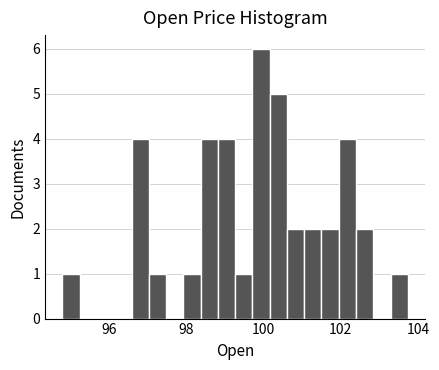

Read against the x-axis, roughly where is the centre of the tallest bar?

100.0